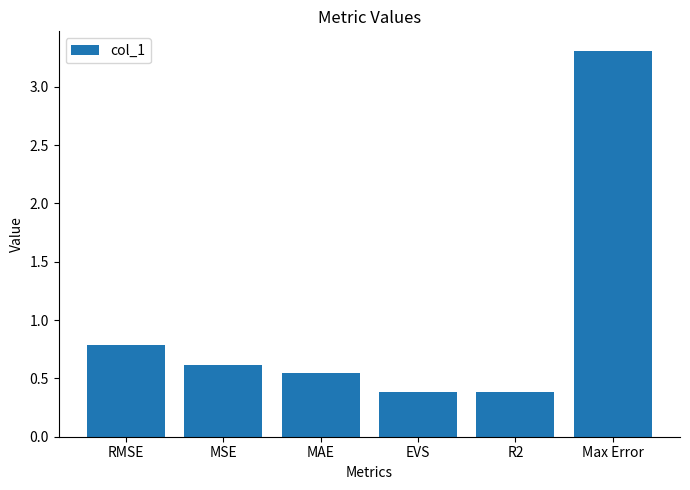

What is the average value?

1.0